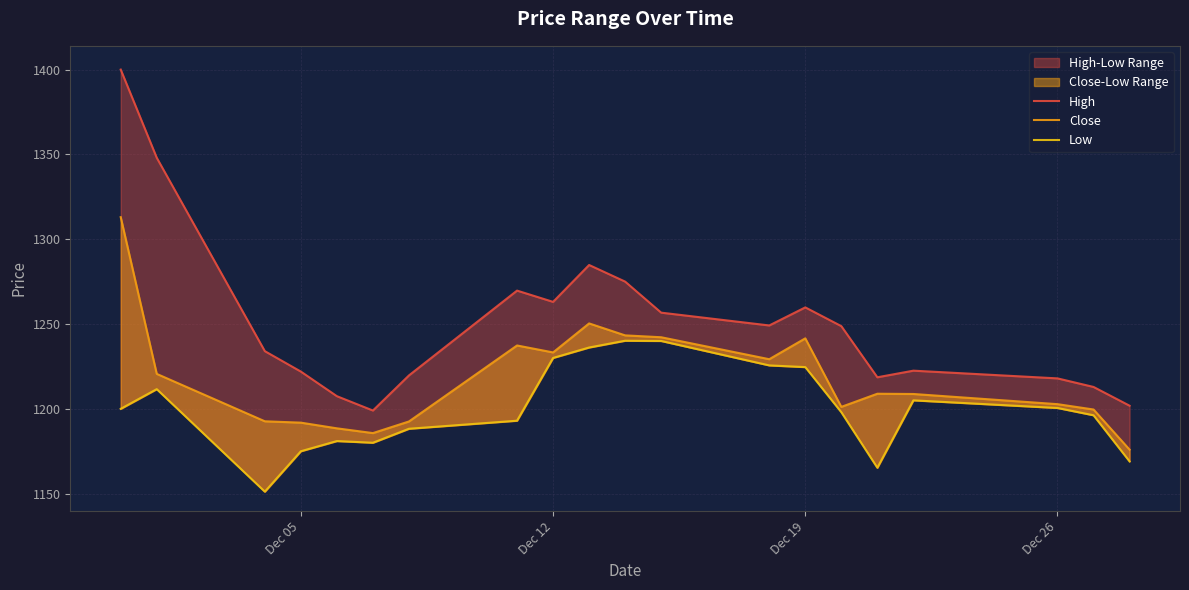

What is the total value across all series at Dec 26?

3621.2